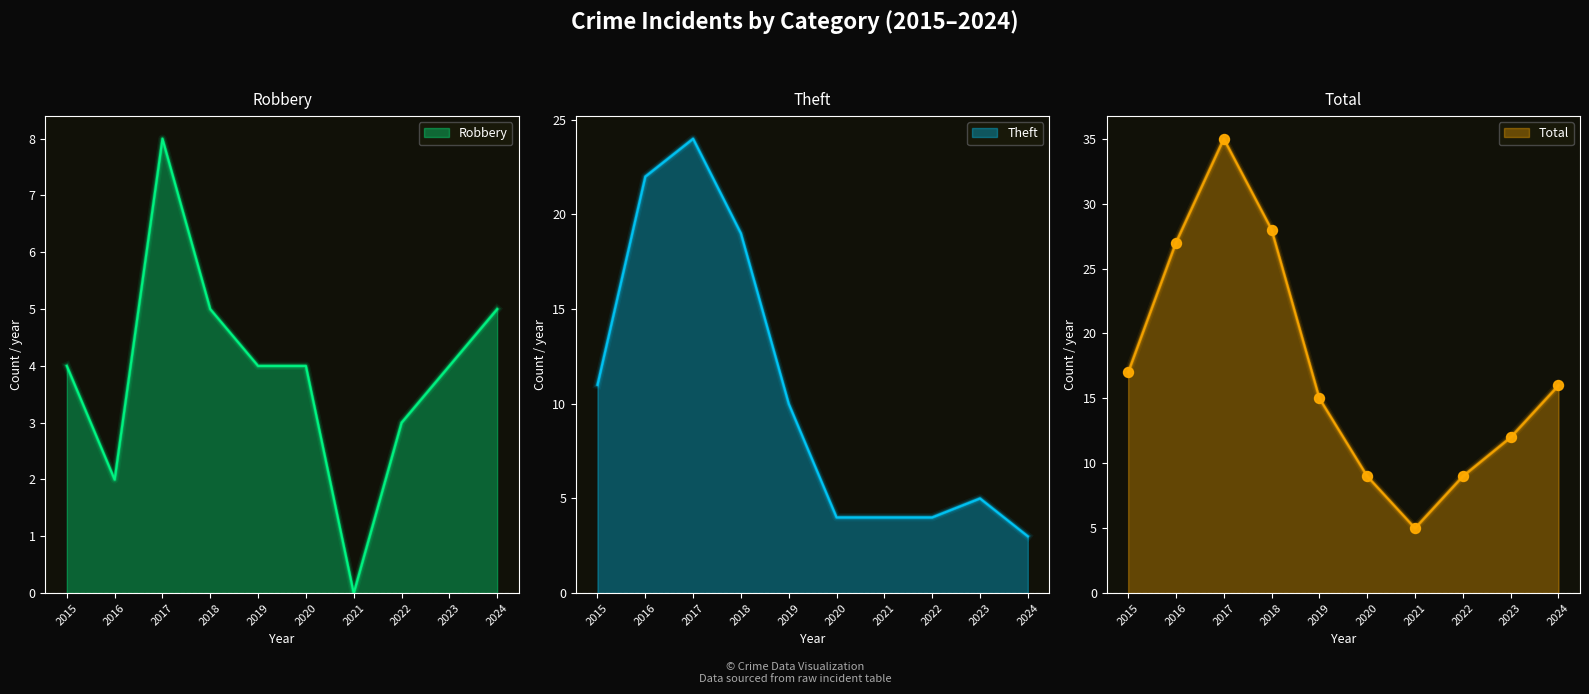

What is the maximum value for Robbery?

8